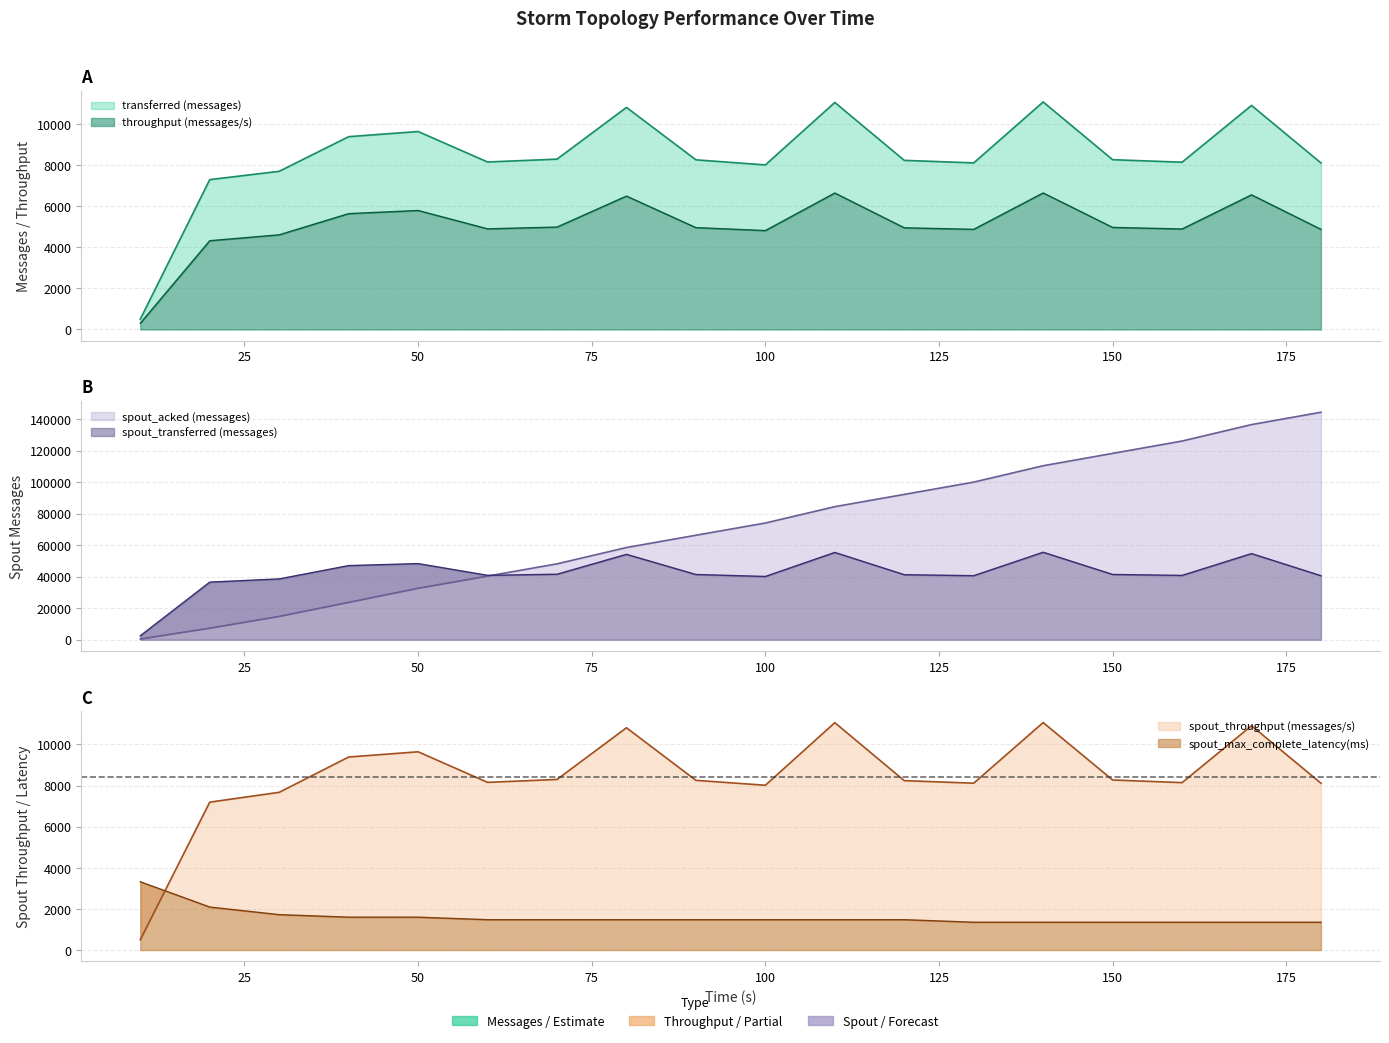

Rank the categories by spout_transferred (messages) value from highest to lowest.

140, 110, 170, 80, 50, 40, 70, 150, 90, 120, 60, 160, 130, 180, 100, 30, 20, 10